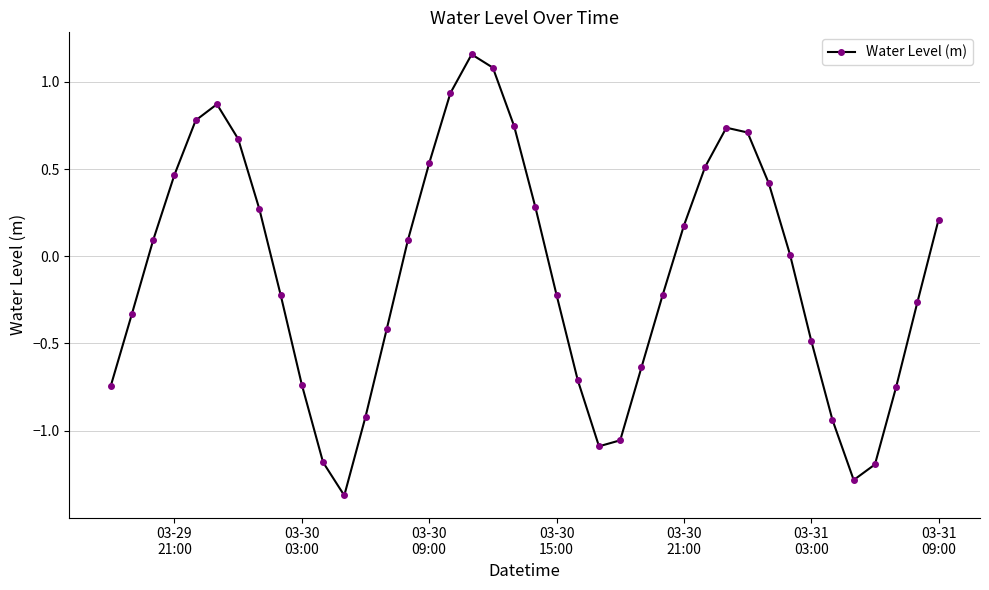

What is the difference between the maximum and minimum values?

2.5